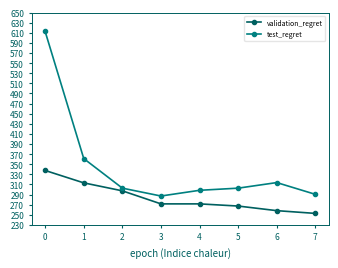

At which label is test_regret closest to 449?

1